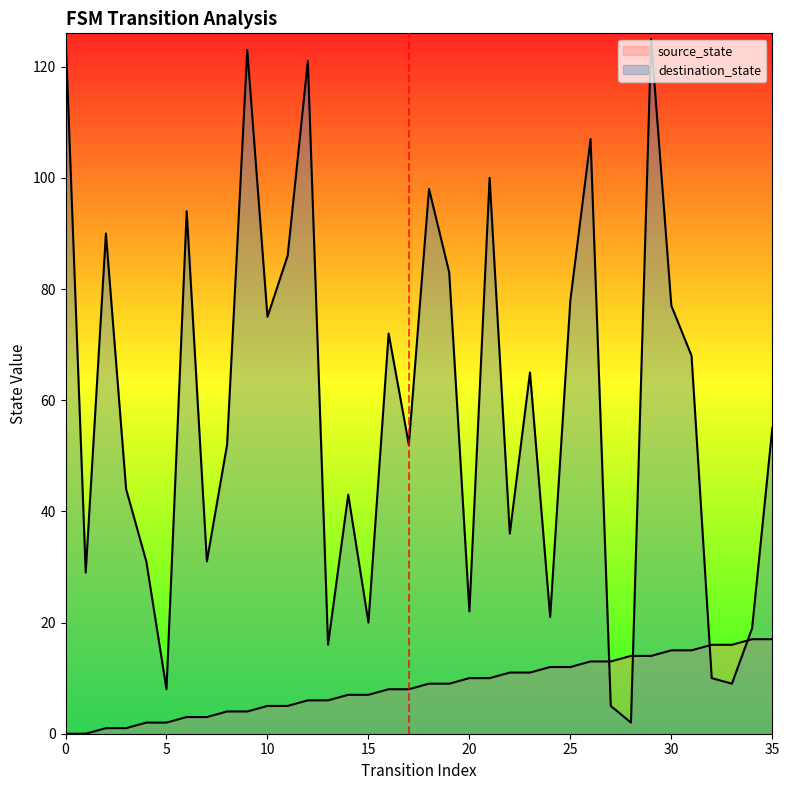

The destination_state series shows 94 at 6. True or false?

True